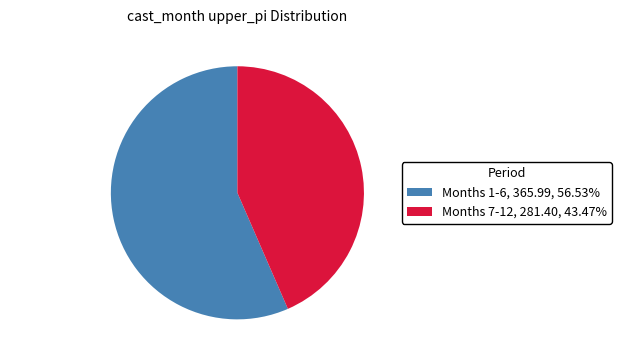

Between Months 1-6 and Months 7-12, which is larger?

Months 1-6